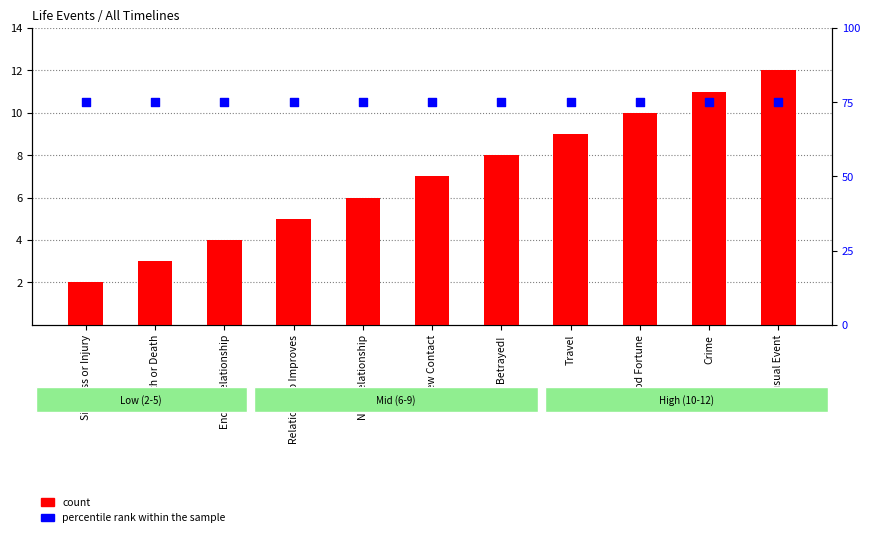

Which series contains the highest Y value?

percentile rank within the sample